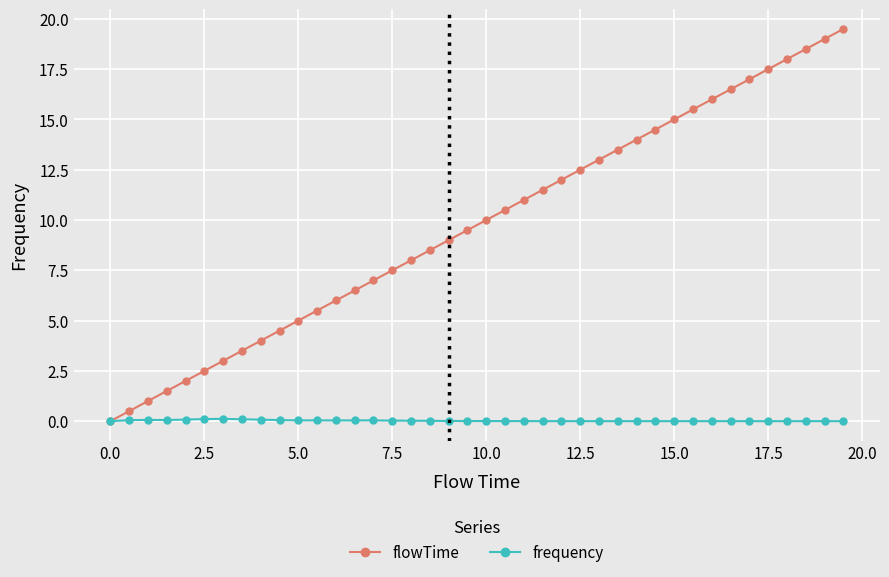

What is the highest value of the flowTime series?

19.5